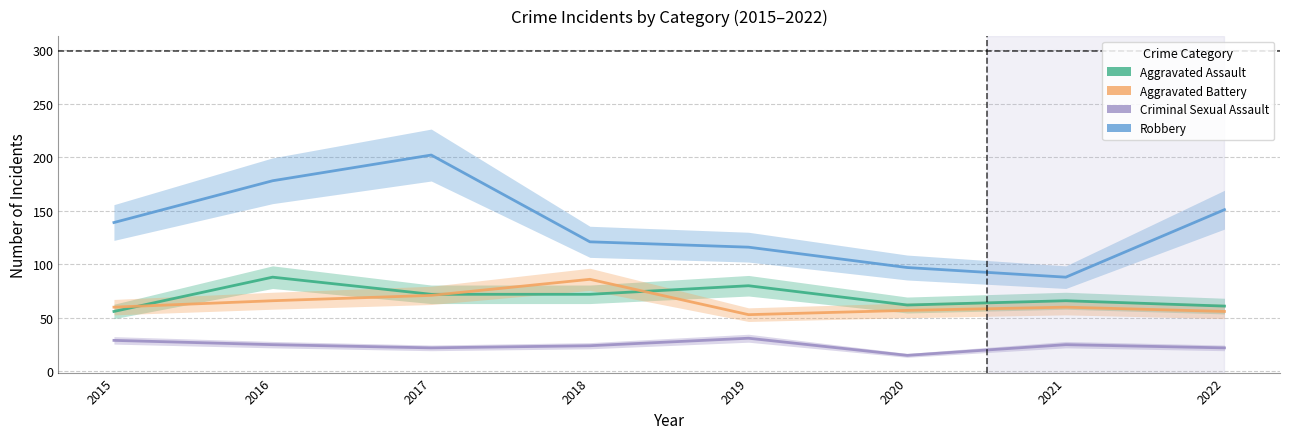

Which has a higher value, 2018 or 2020?

2018